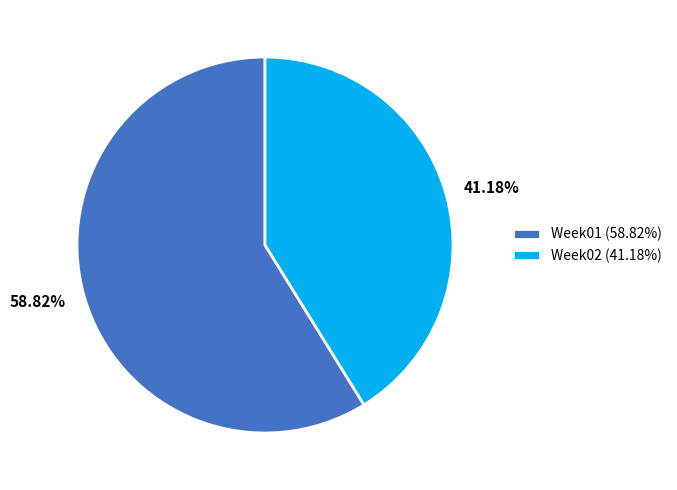

Approximately how many times larger is the value at Week02 (41.18%) compared to Week01 (58.82%)?

0.7